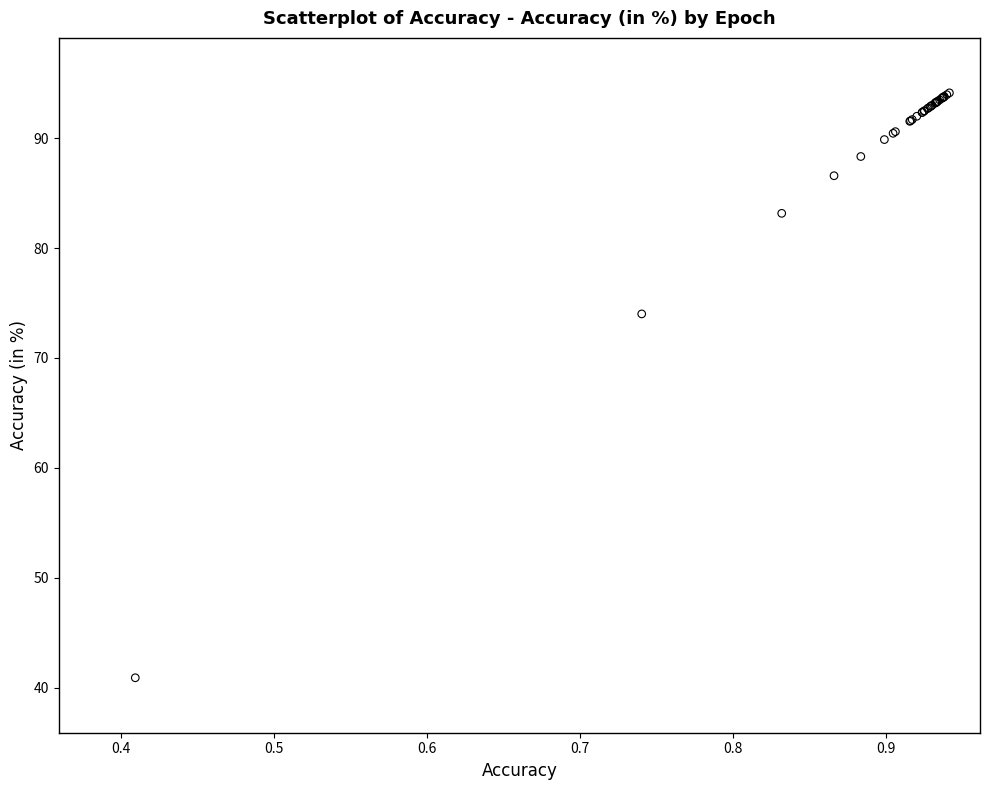

What Y value in the scatter plot is closest to 67?

74.0